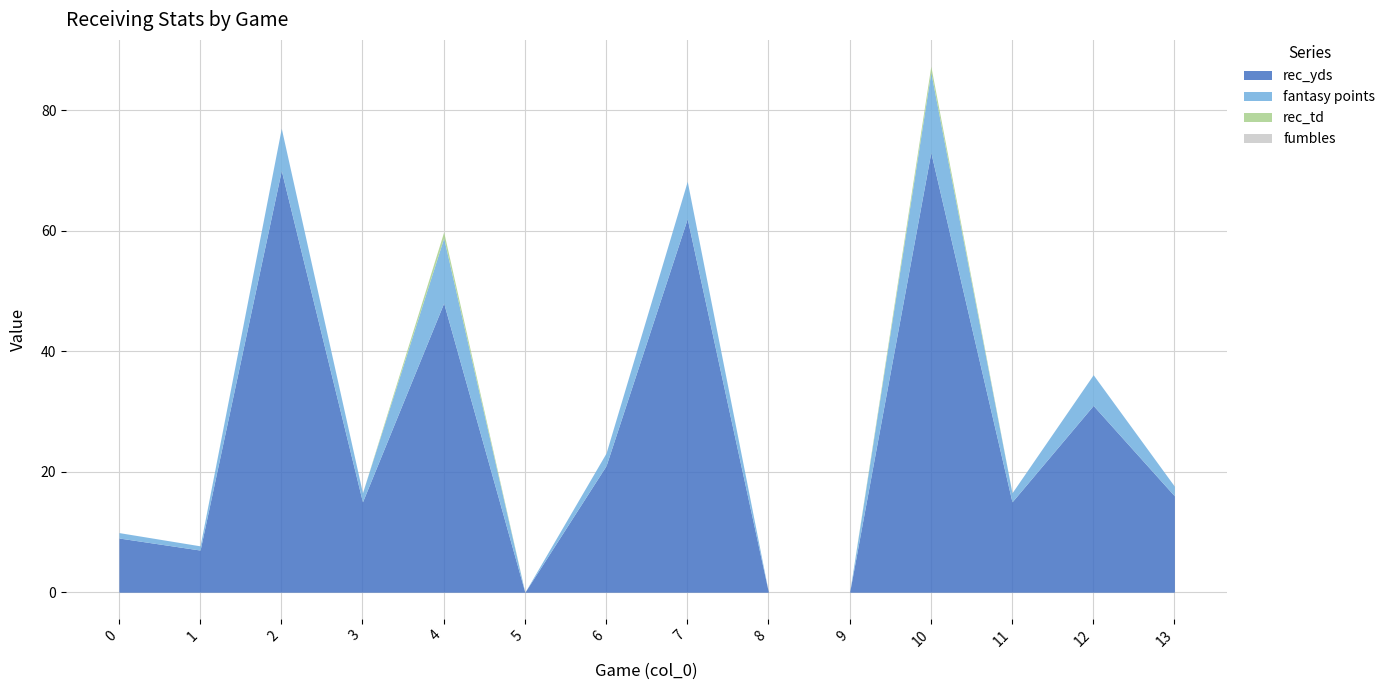

Which series has the largest total across all categories?

rec_yds